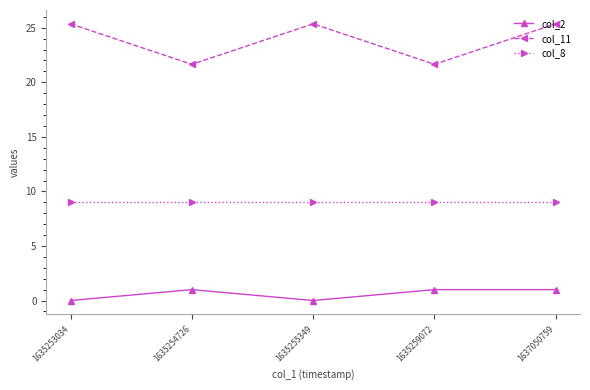

Where is the first local minimum for col_2?

1635255349